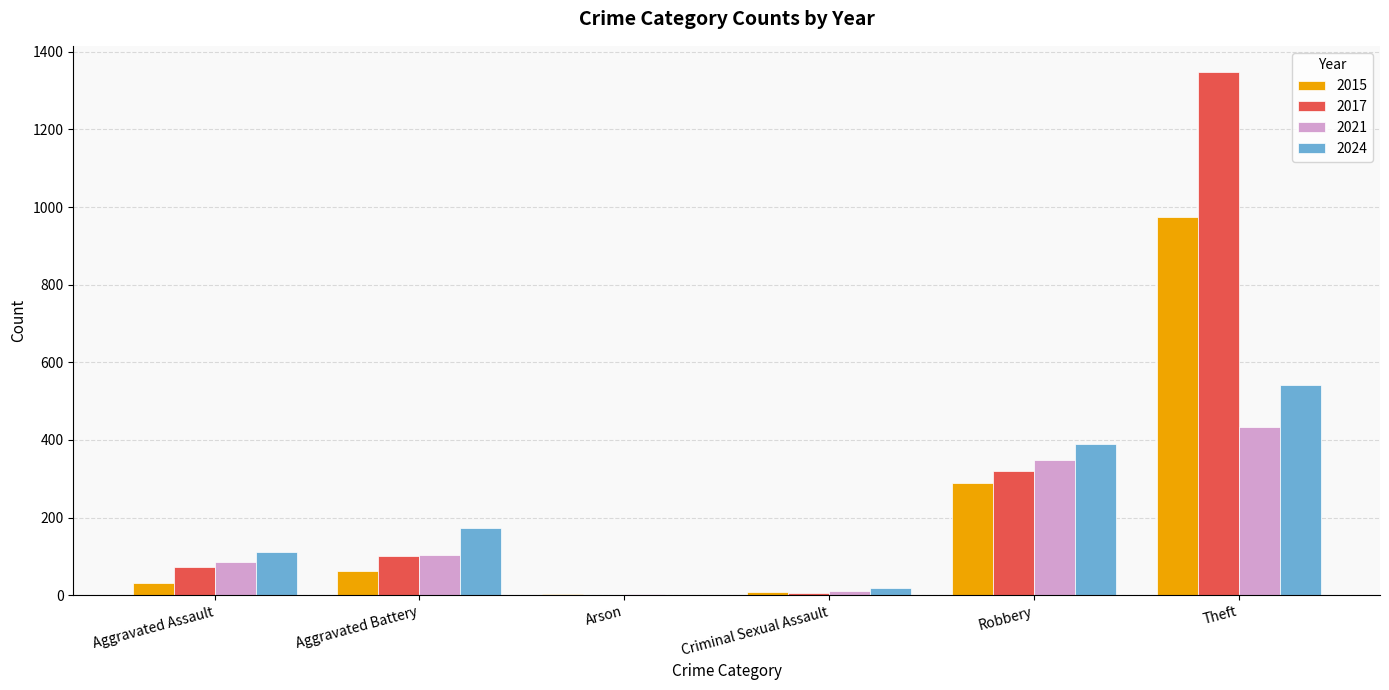

How many groups of bars are there?

6